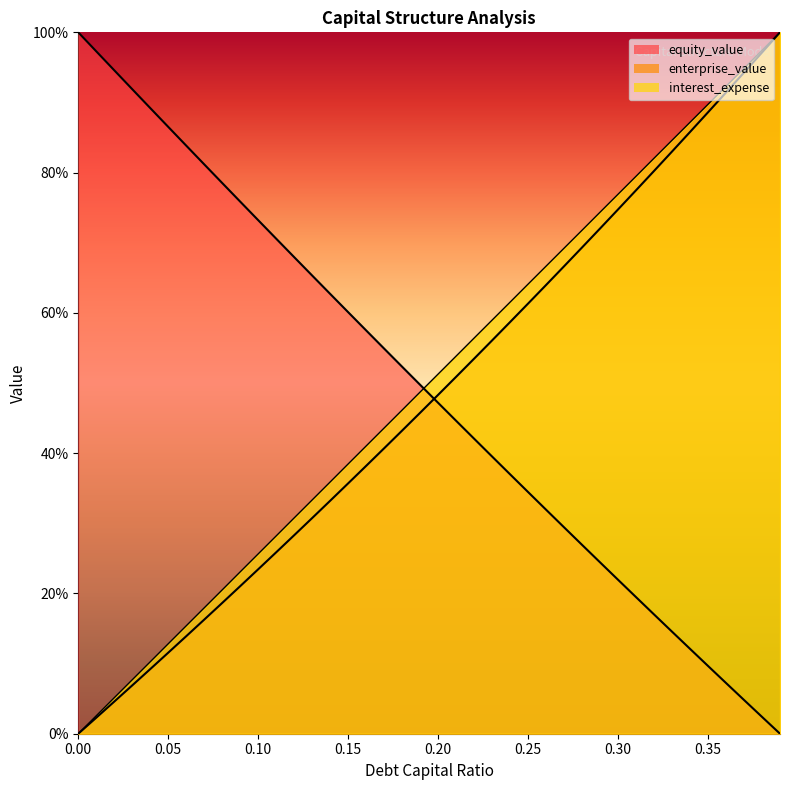

The value of equity_value at 0.12 is 1.1. True or false?

False